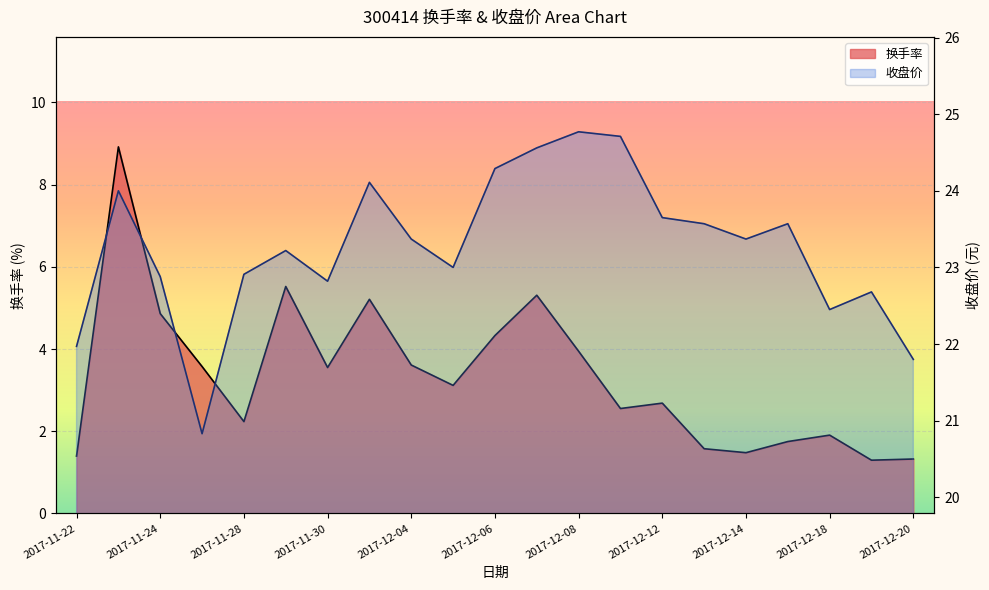

What is the highest value of the 收盘价 series?

24.8